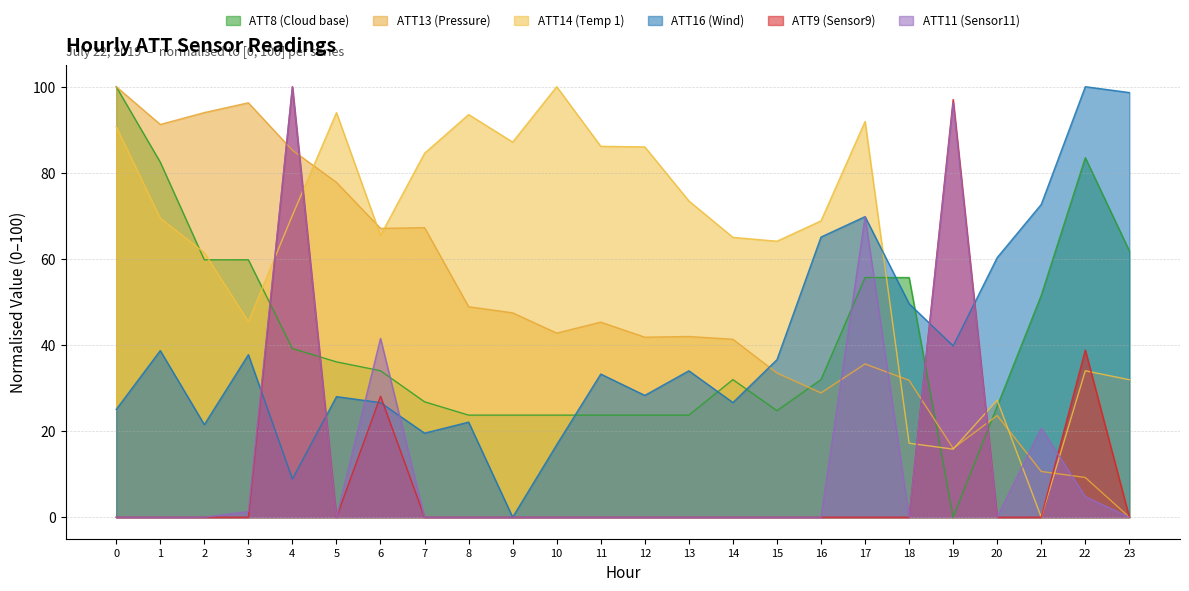

Is the value of ATT11 at 21 greater than the value of ATT8 at 3?

No